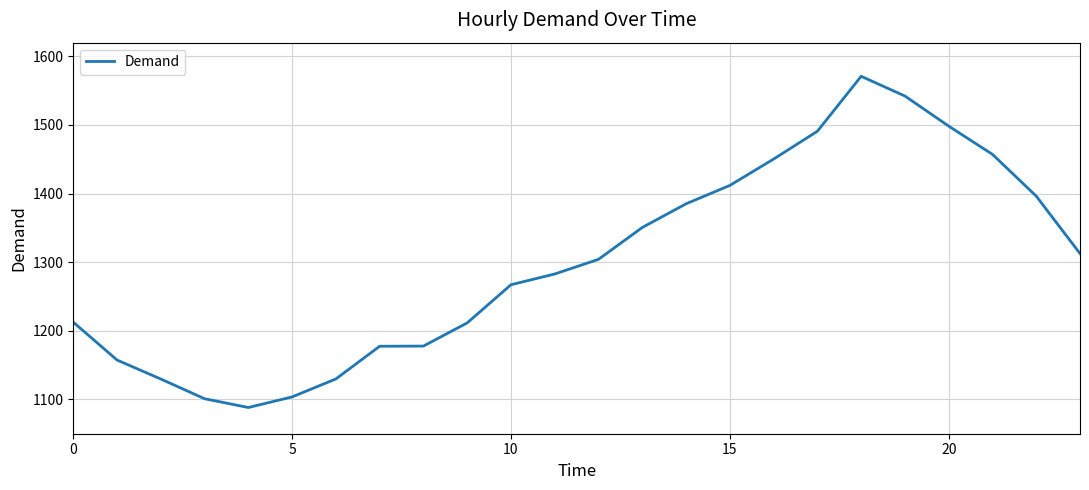

What is the maximum value shown in the chart?

1571.0